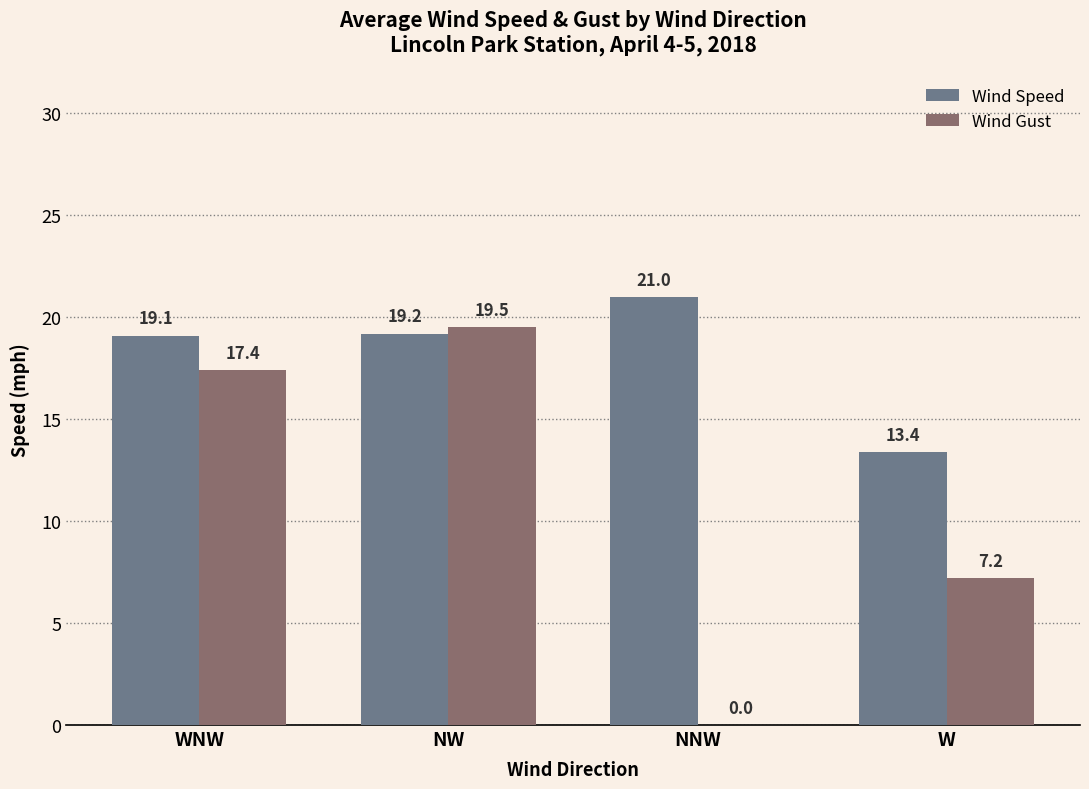

Is the value of Wind Gust at NNW greater than the value of Wind Speed at NNW?

No